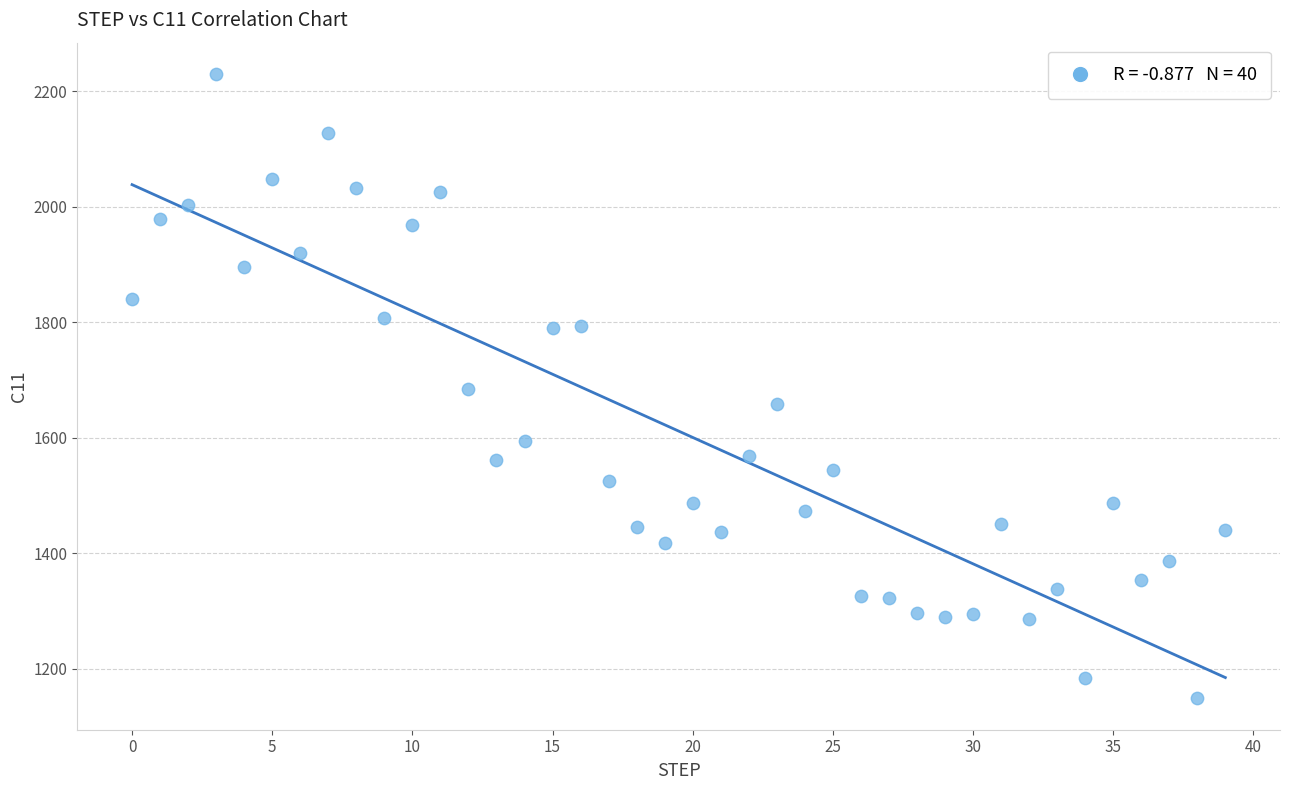

What is the range of Y values (max minus min)?

1081.5